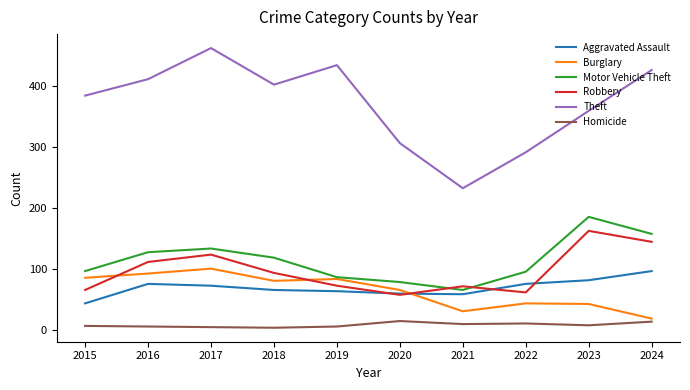

How many lines are shown in the chart?

6